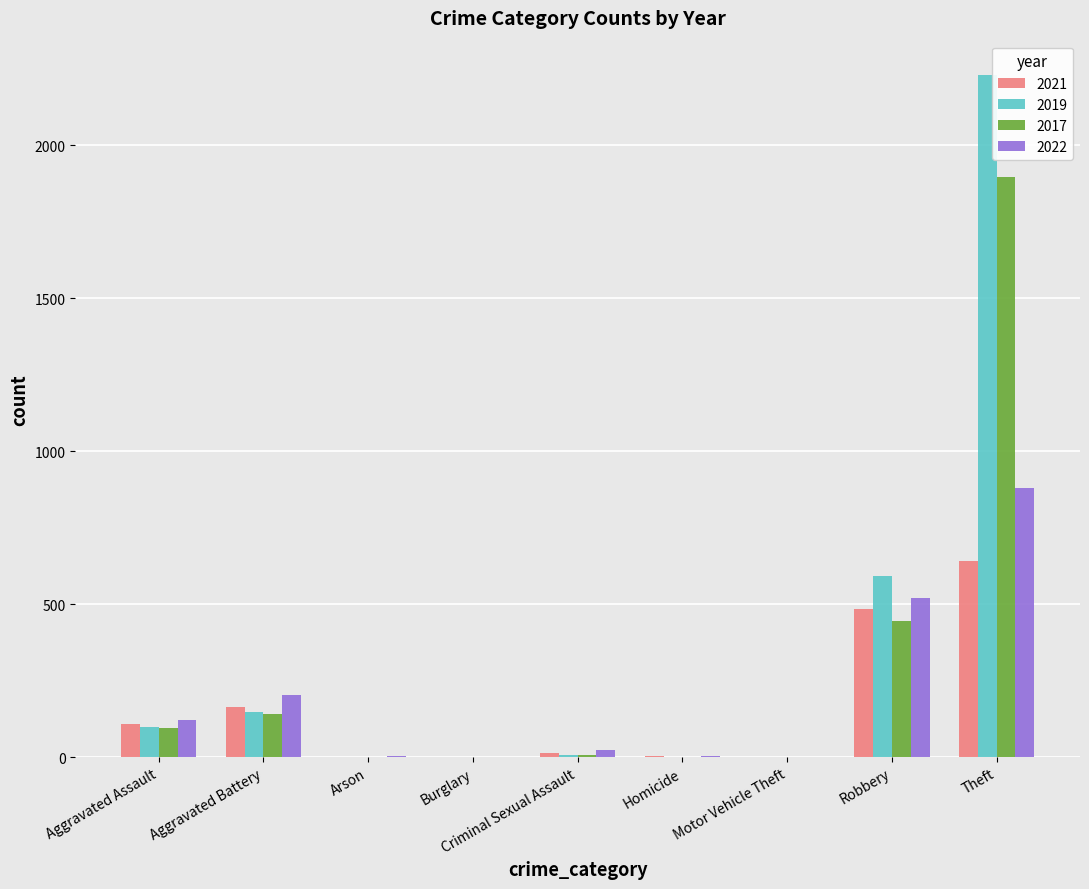

At which category is the sum across all series the highest?

Theft